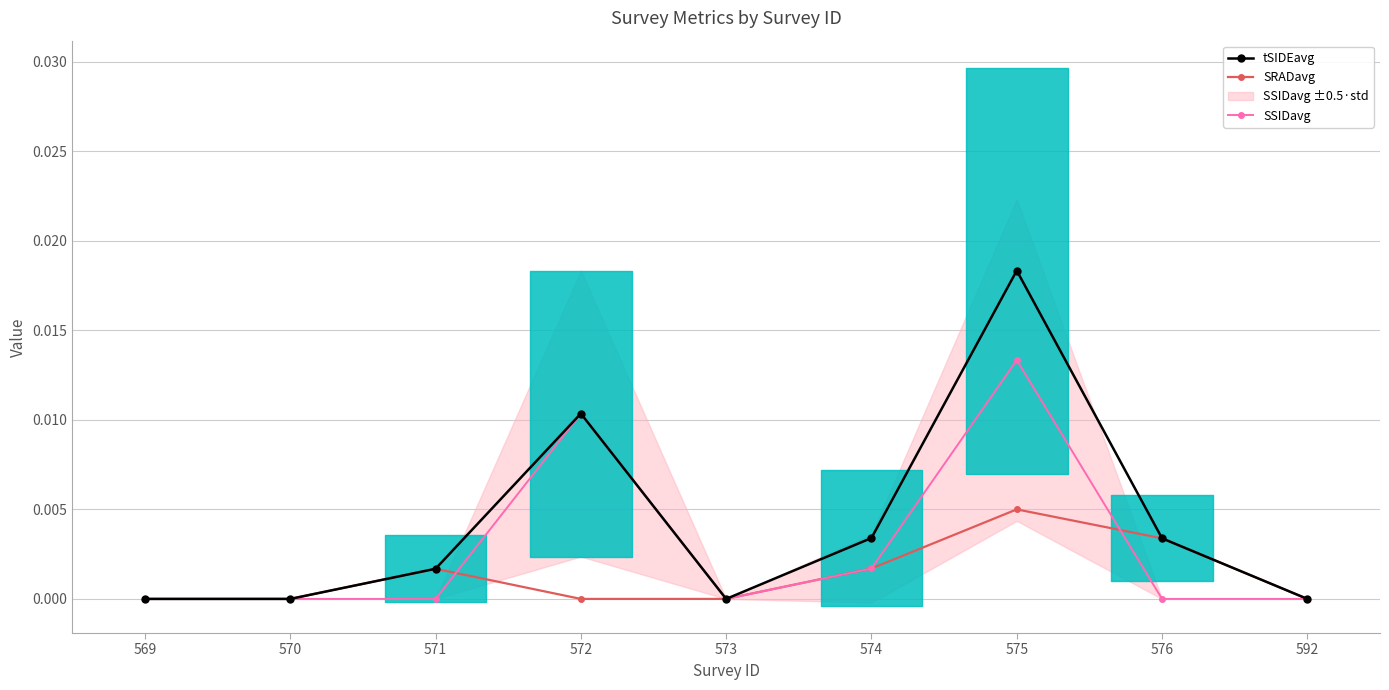

Is it true that SSIDavg equals 0.0 at 571?

True